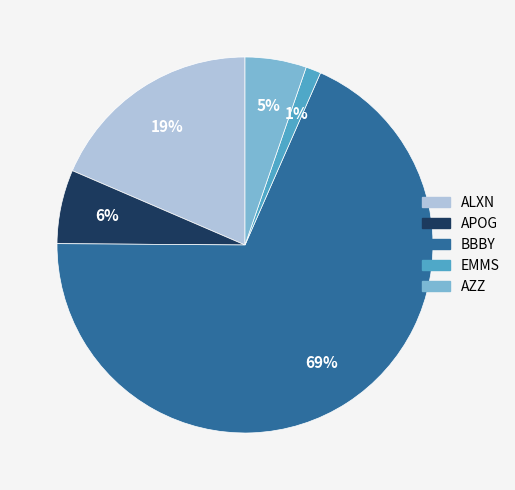

True or false: ALXN accounts for 7% of the total.

False